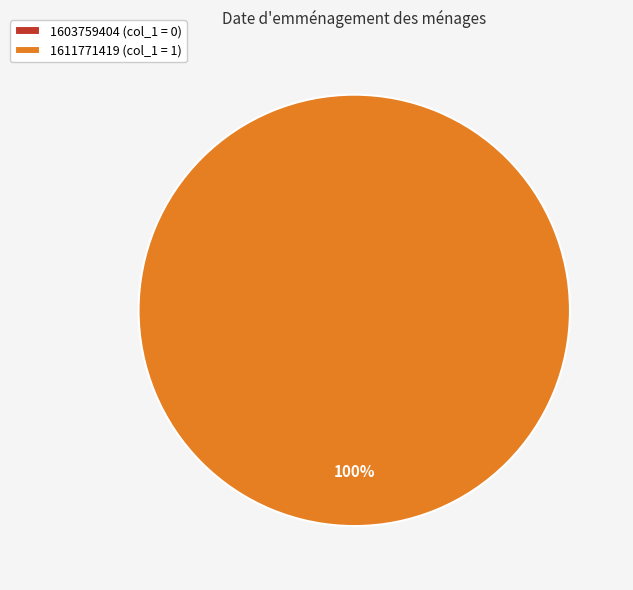

Count the number of slices in the pie.

2